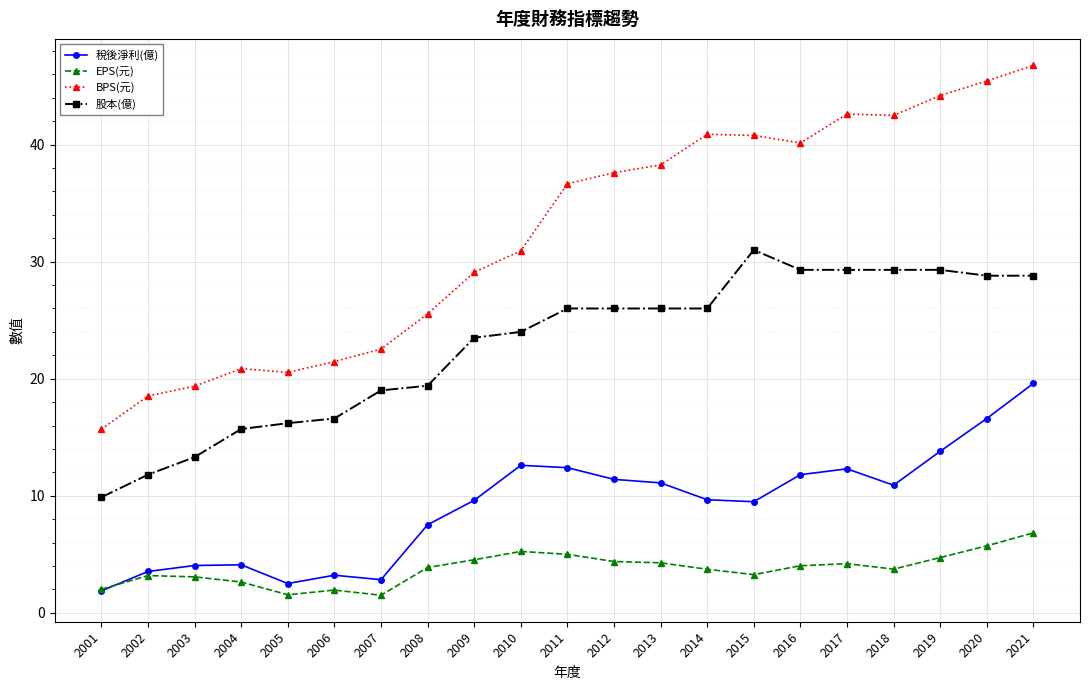

What is the value of the BPS(元) point at the 5th from the left?

20.5